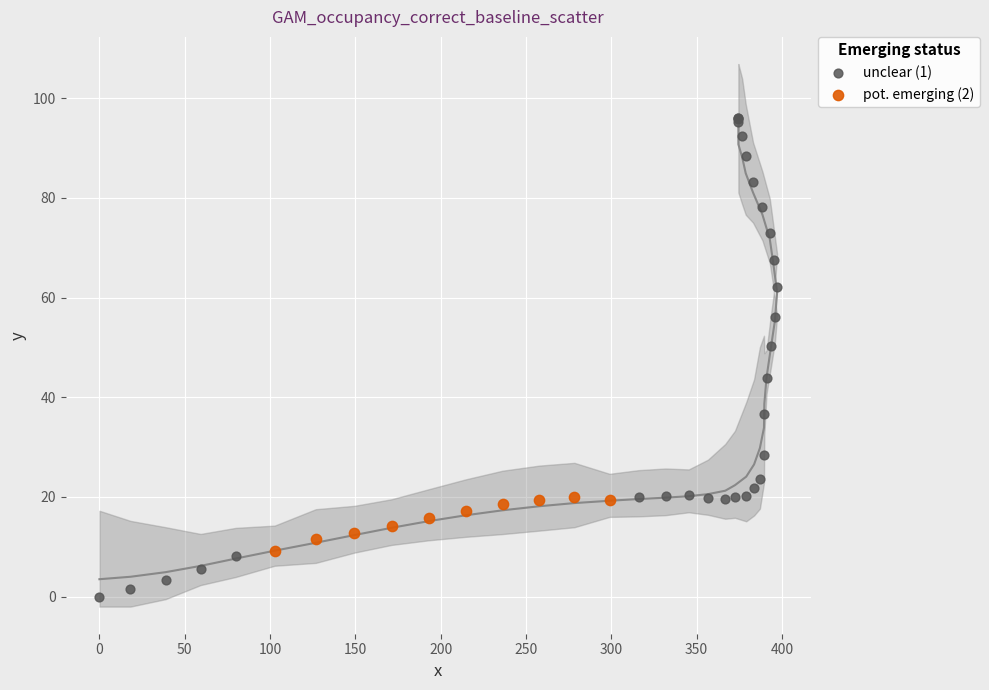

Which series has the widest spread of Y values?

unclear (1)